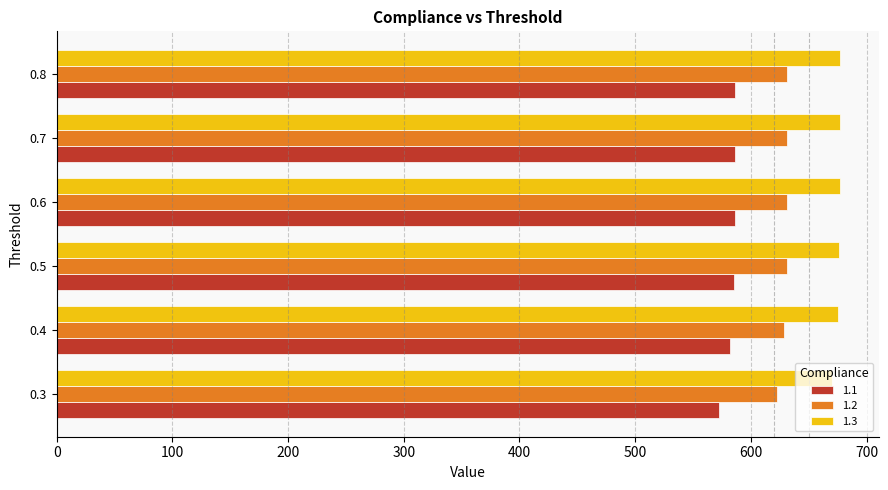

Which series has the widest spread of values?

1.1